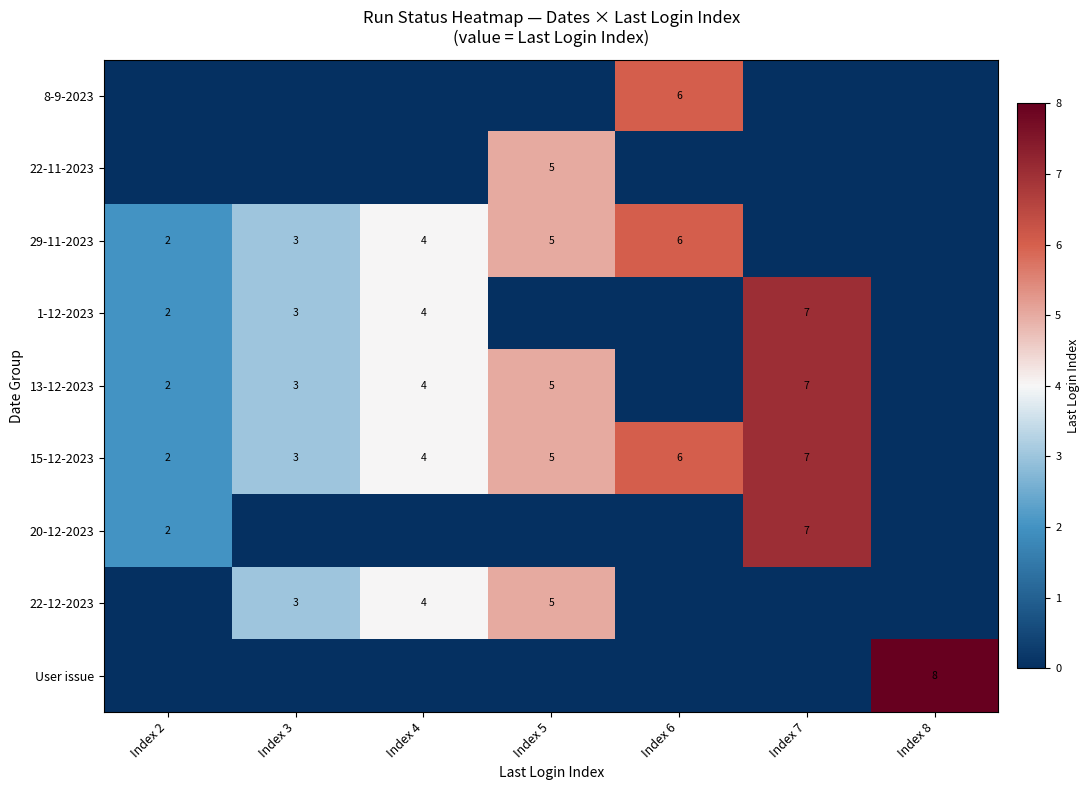

Which category has the lowest value across all series?

Index 2